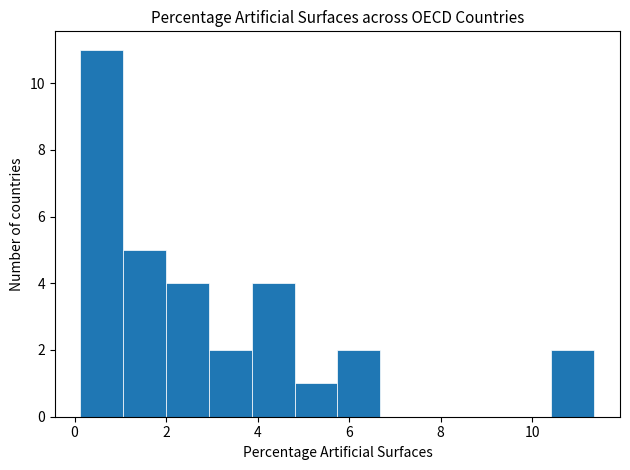

Reading left to right, transcribe this chart: for each bar, give the range it covers on the x-axis and its height. Neither the bar edges nor the heights are printed on the chart, so give them approximately, as read against the axes.

0.2 to 1.0: 11
1.0 to 2.0: 5
2.0 to 3.0: 4
3.0 to 3.8: 2
3.8 to 4.8: 4
4.8 to 5.8: 1
5.8 to 6.6: 2
6.6 to 7.6: 0
7.6 to 8.6: 0
8.6 to 9.4: 0
9.4 to 10.4: 0
10.4 to 11.4: 2